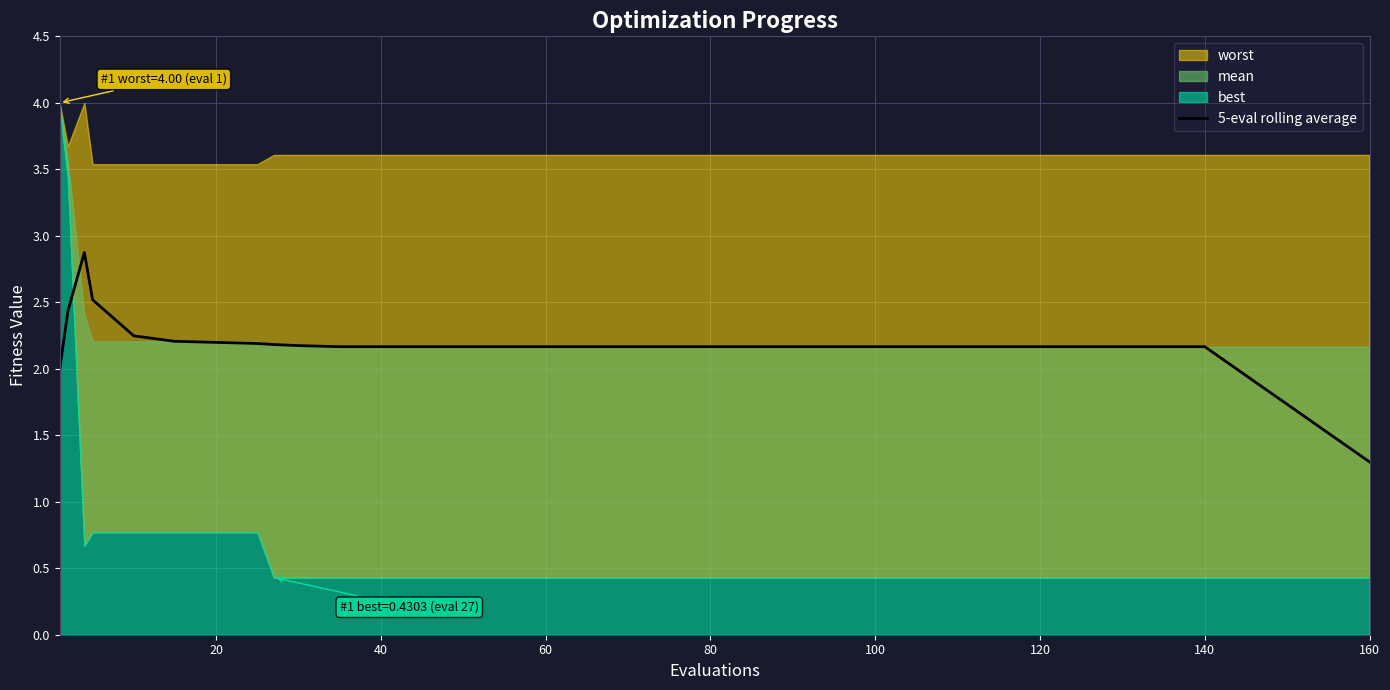

How many lines are shown in the chart?

1